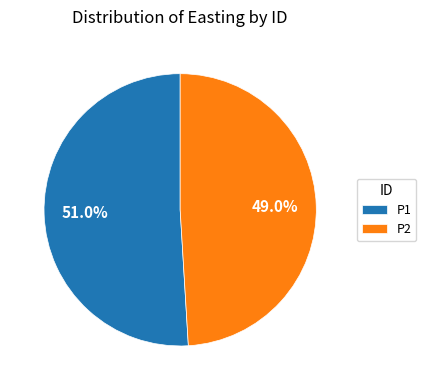

What is the ratio of the value at P1 to the value at P2?

1.0